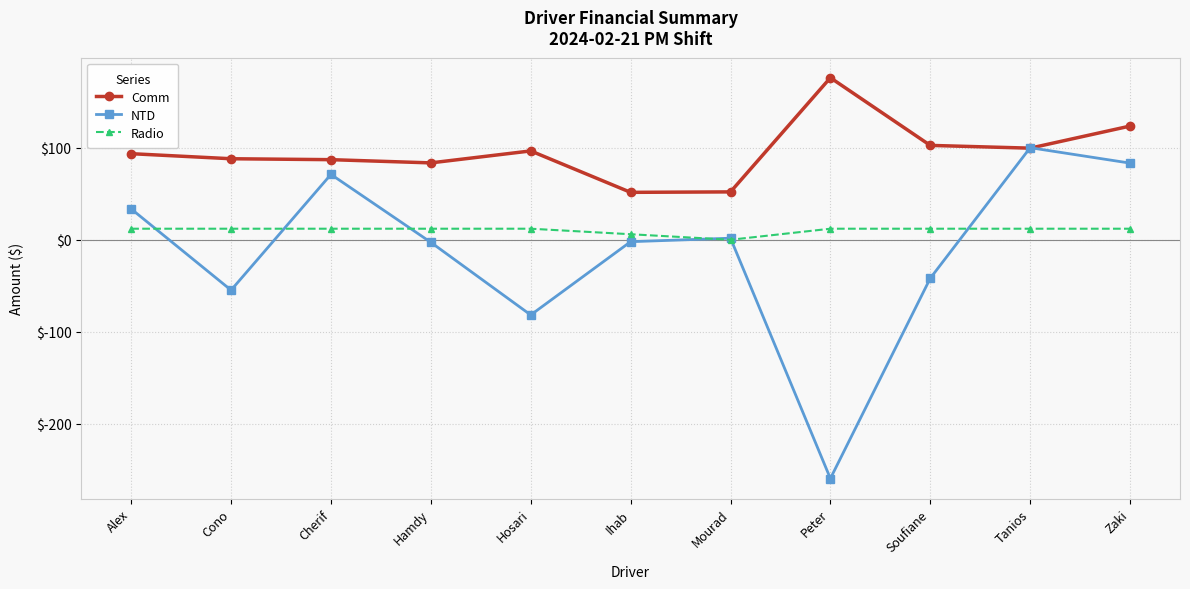

True or false: NTD and Radio intersect in this chart.

True